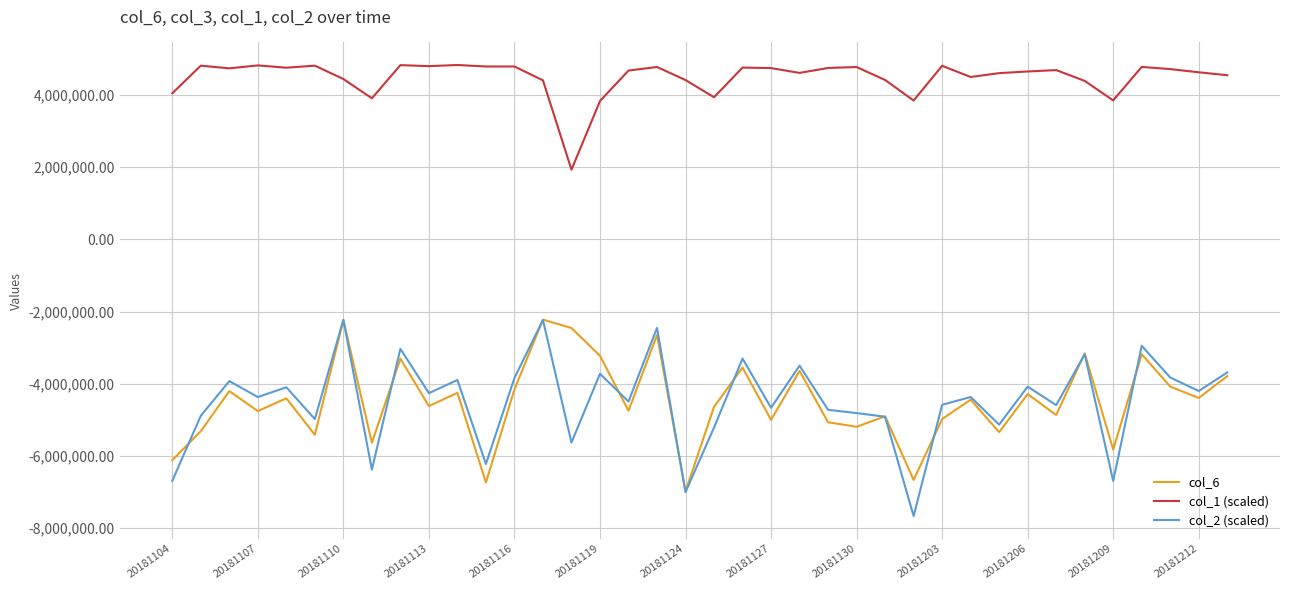

How many interior local valleys does the col_6 series have?

14